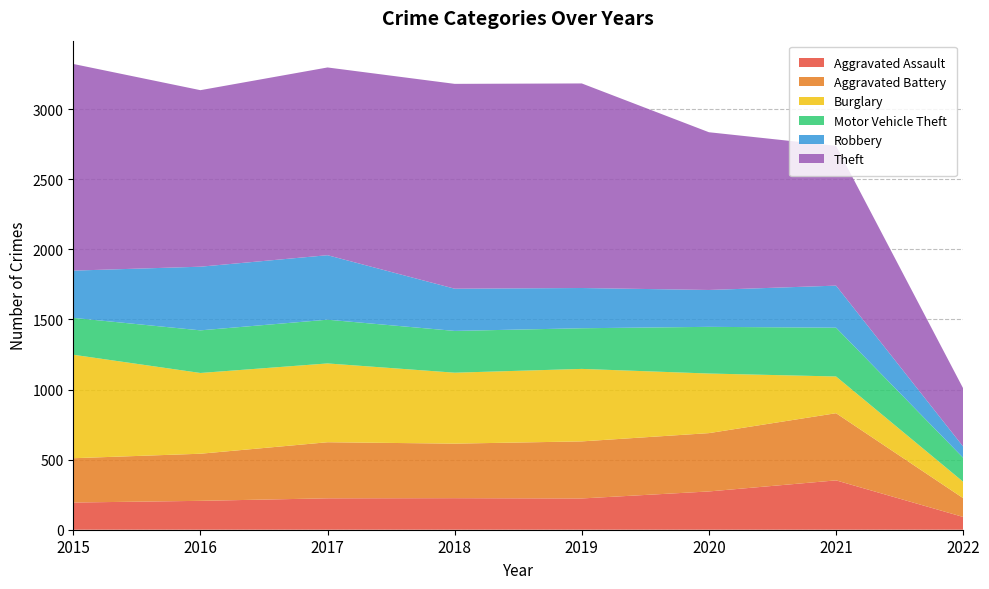

Reading left to right, transcribe all the data shown in this chart.

Aggravated Assault: 194	206	224	225	223	273	352	91
Aggravated Battery: 316	336	400	389	407	416	479	134
Burglary: 738	576	562	506	517	425	262	117
Motor Vehicle Theft: 263	304	312	298	290	333	348	171
Robbery: 337	454	460	301	287	263	300	80
Theft: 1474	1259	1339	1461	1459	1125	997	415